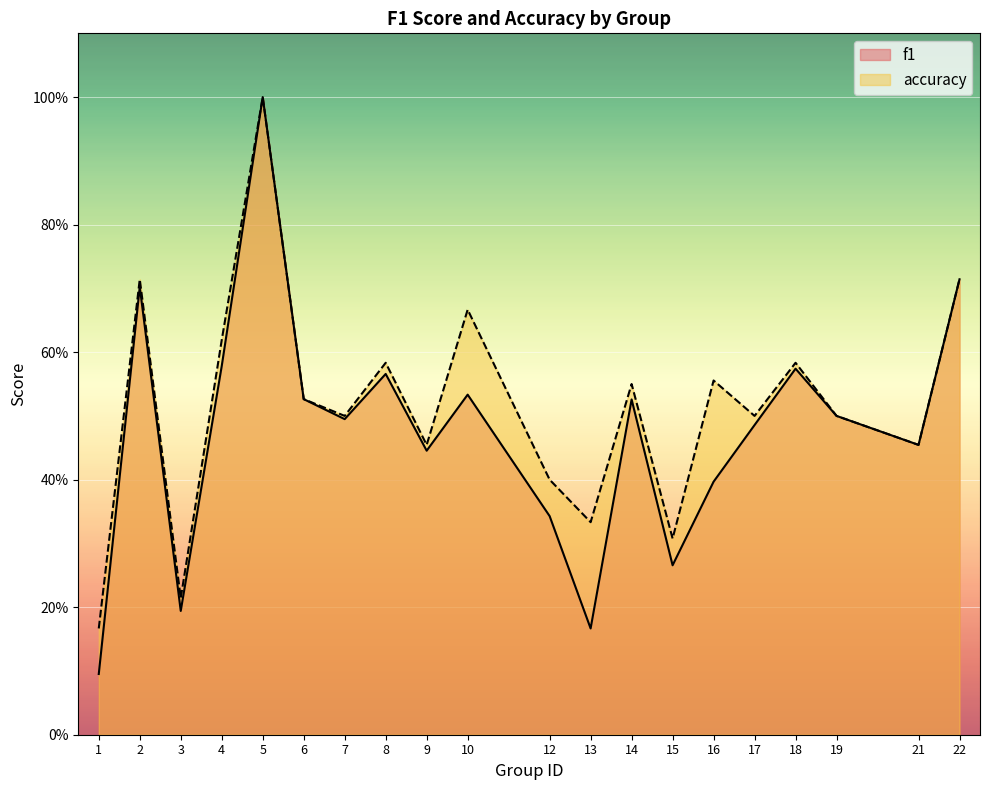

What is the sum of all f1 values?

9.6